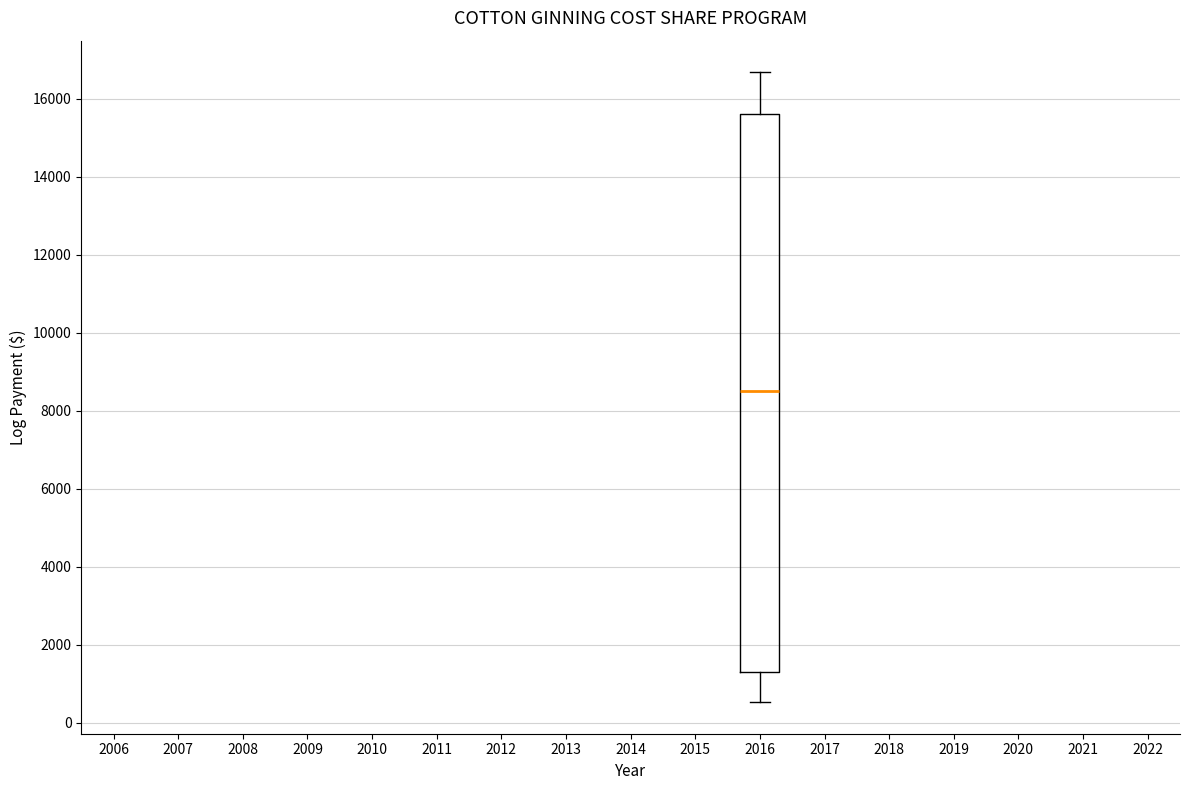

Transcribe this box plot: give where the median line is, the range the box spans, and where the two whiskers end, as read against the y-axis. The values are not printed on the chart, so give them approximately, as read against the axis.

median 8600, box 1400 to 15600, whiskers 600 to 16600